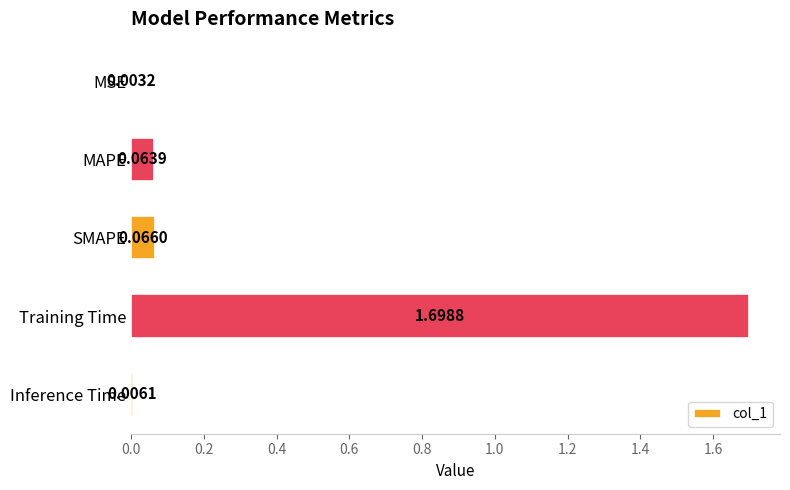

What is the sum of all values?

1.8